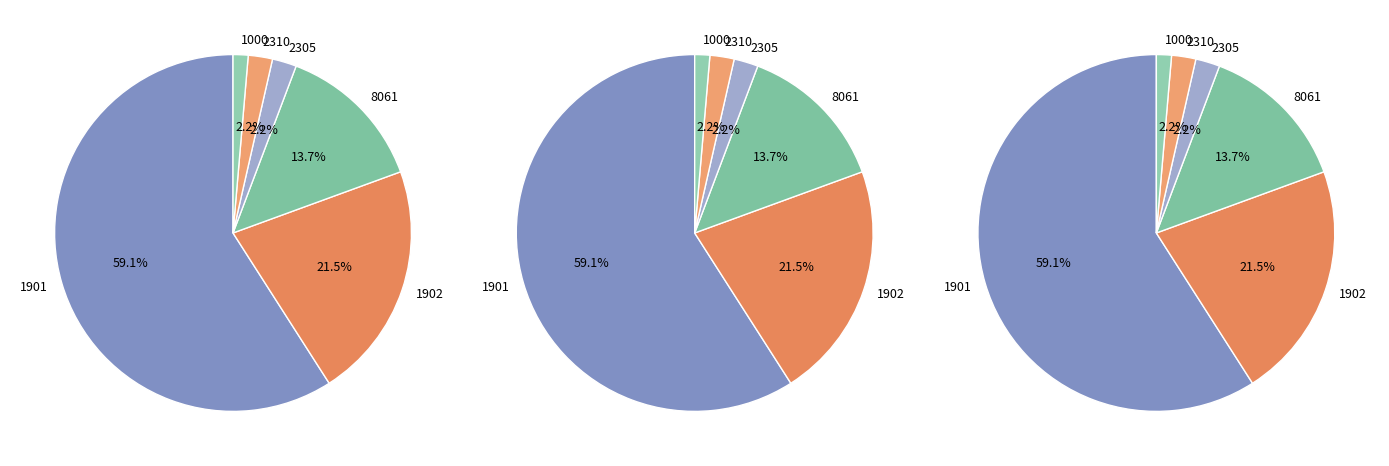

Is 2305 the majority of the pie?

No